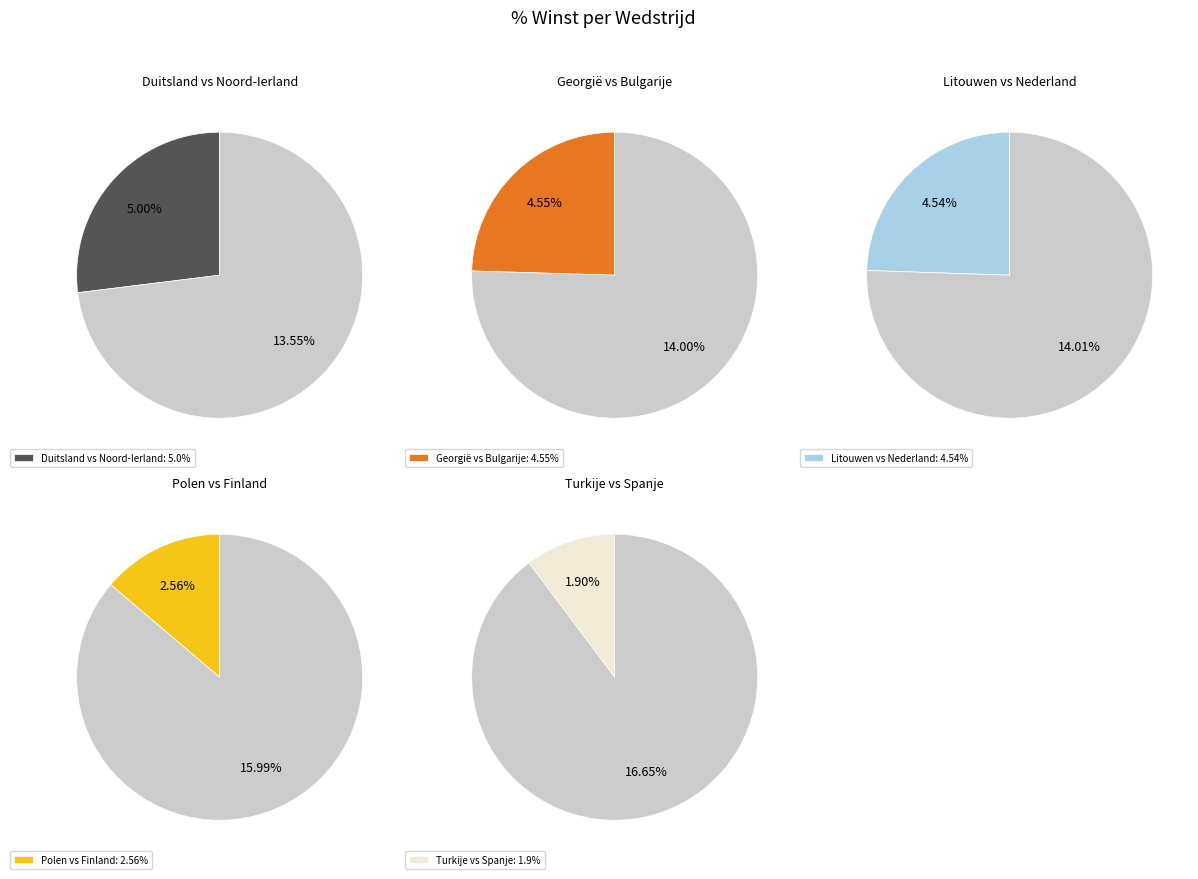

What percentage is the Turkije vs Spanje slice, to the nearest percent?

10%